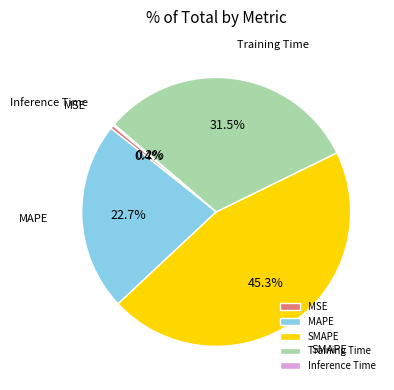

To the nearest percent, what is the difference between the MSE and Training Time slice percentages?

31%